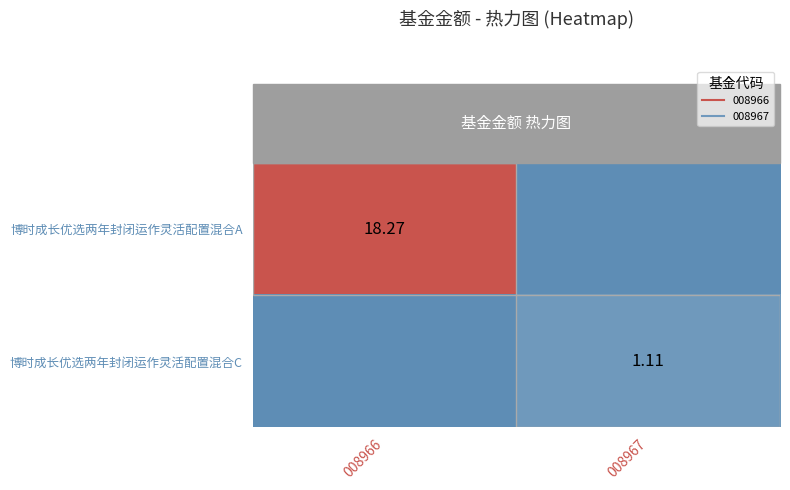

Which has a higher value, 008966 or 008967?

008966